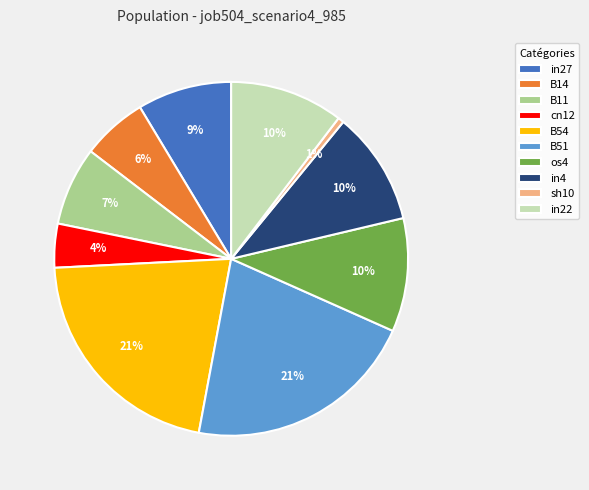

Count the number of slices in the pie.

10